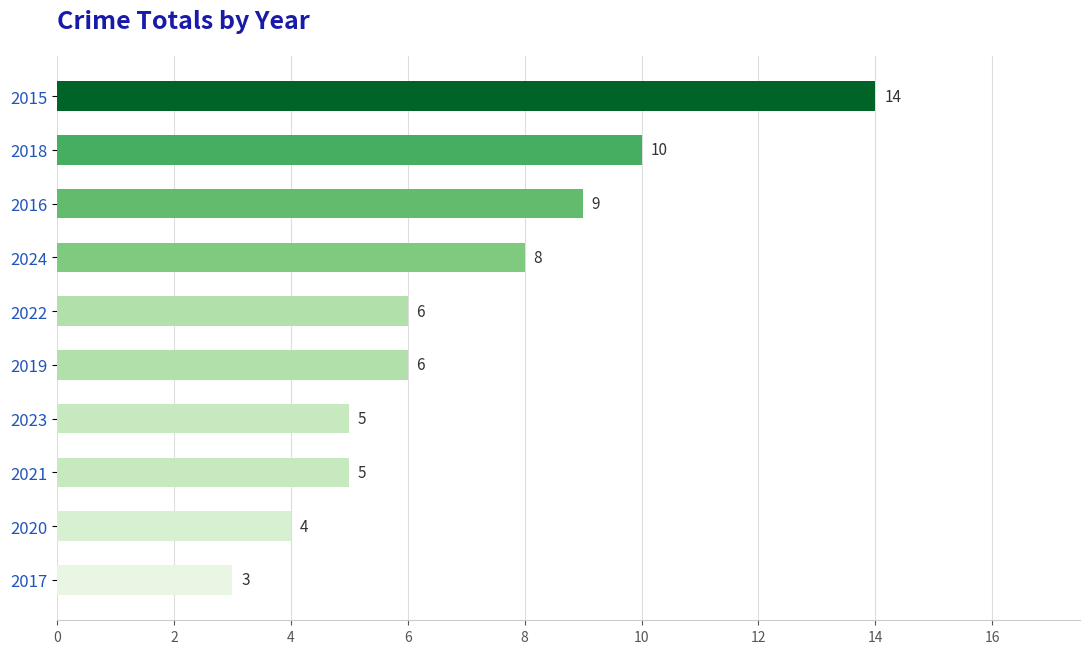

What is the sum of all values?

70